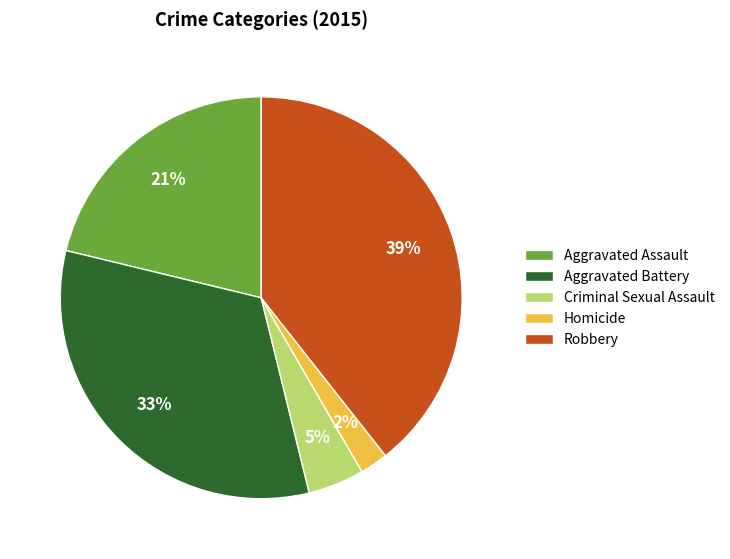

Between Robbery and Aggravated Assault, which is larger?

Robbery